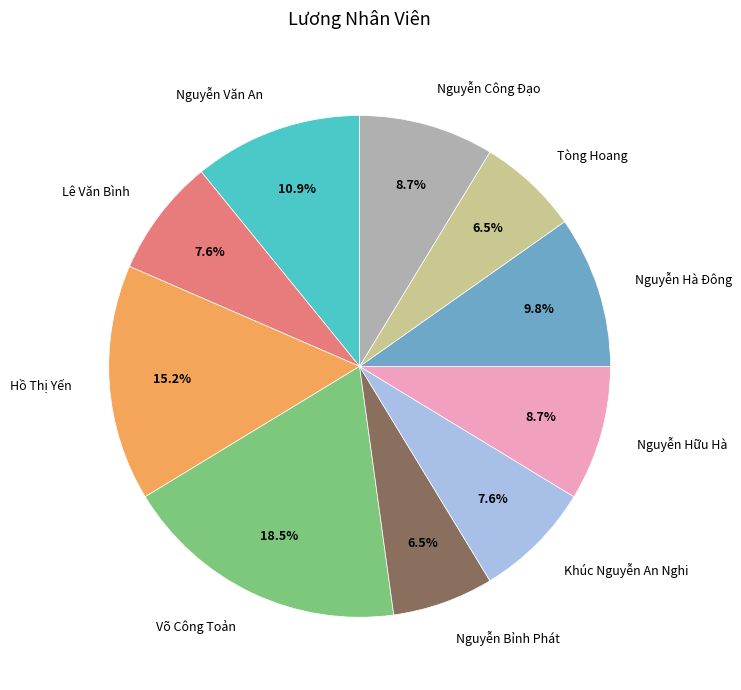

Which slice is the largest?

Võ Công Toản